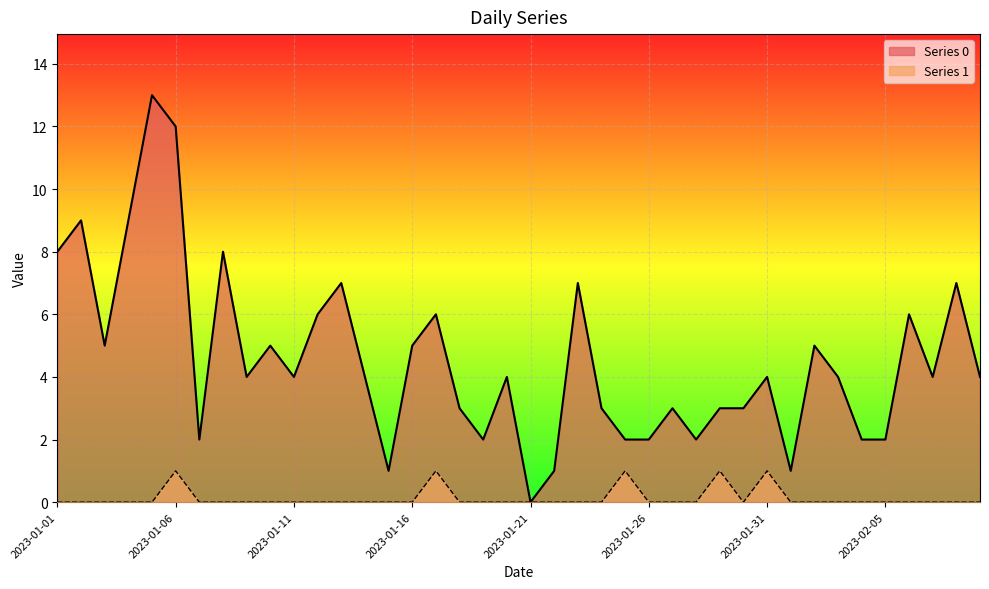

Rank the series at 2023-02-02 from lowest to highest value.

Series 1, Series 0